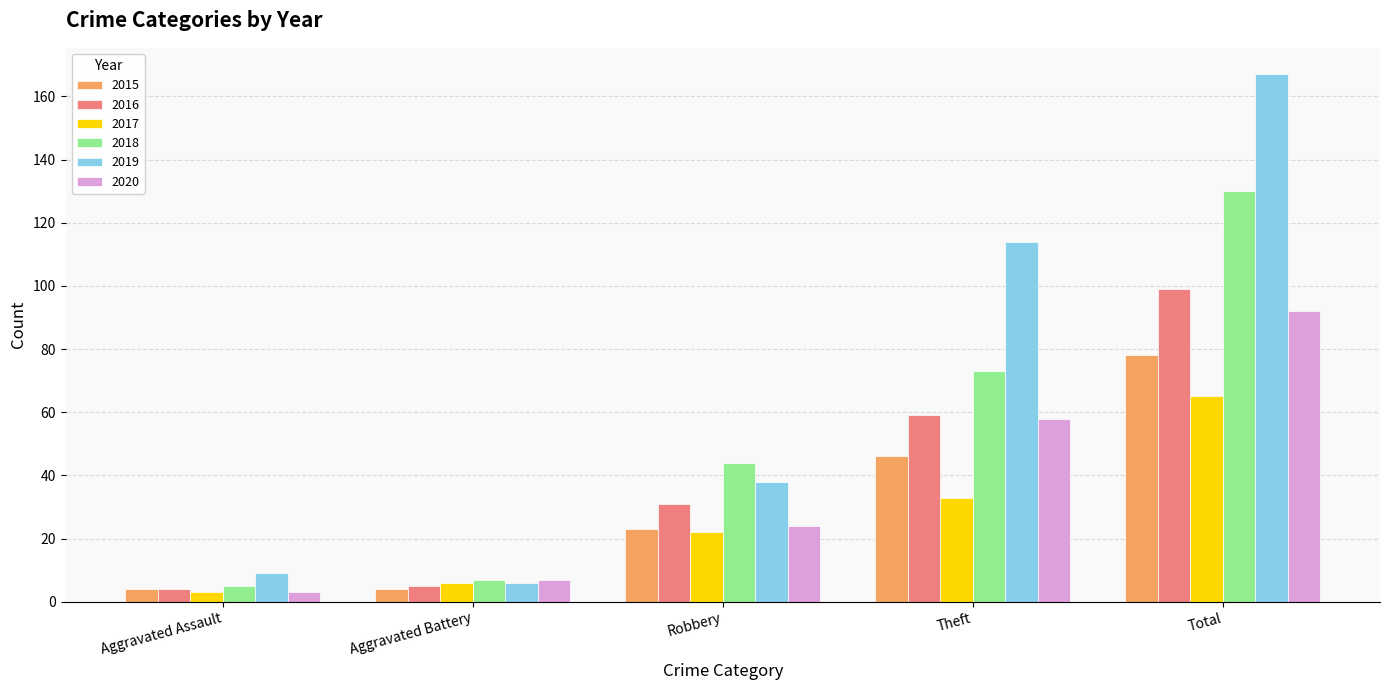

What value does the 2018 series have at Robbery, to the nearest 10?

40